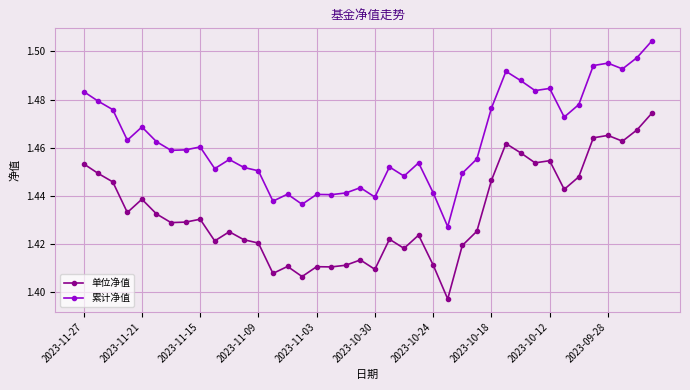

What is the sum of all 单位净值 values?

57.3